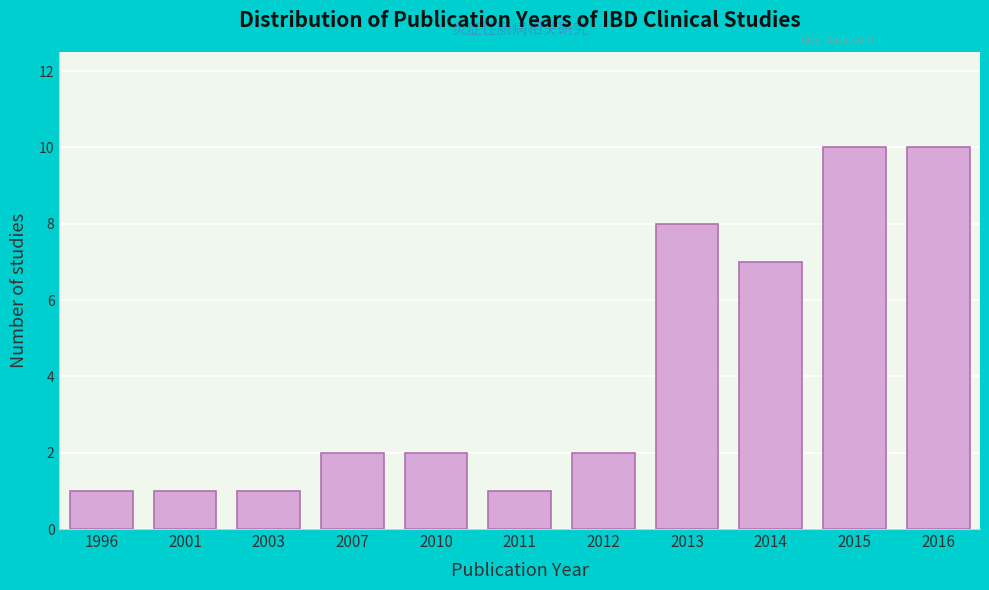

Reading right to left, what are all the values shown in this chart?

10	10	7	8	2	1	2	2	1	1	1